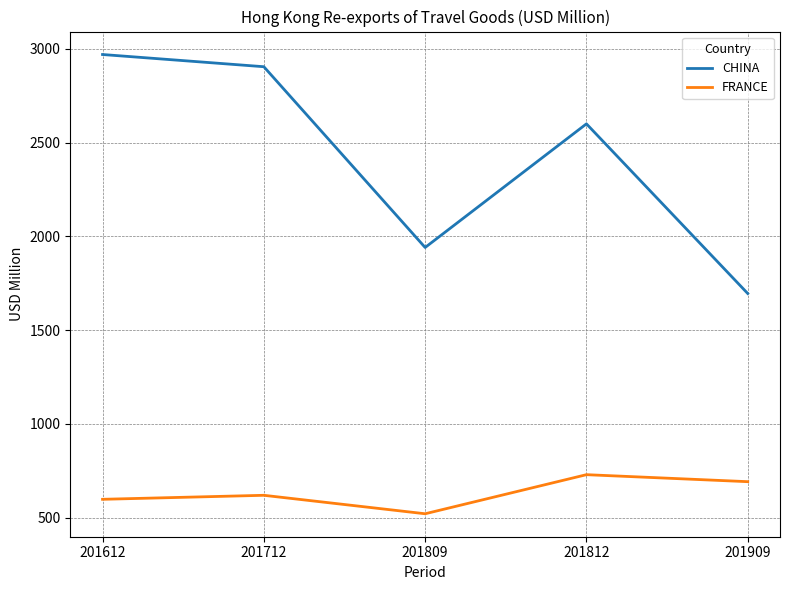

Which series has the largest range (max minus min)?

CHINA